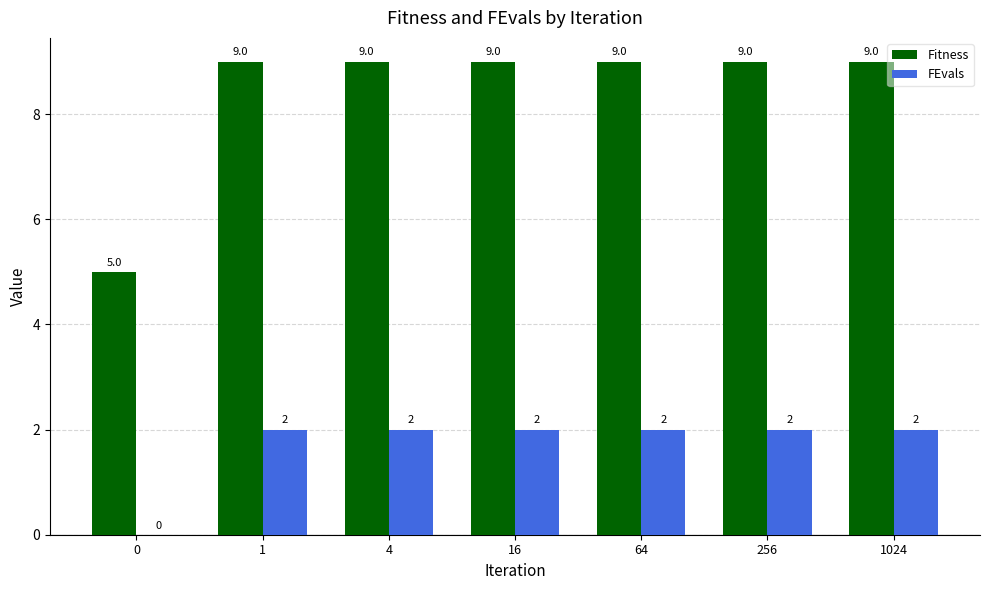

How many data points does each series have?

7